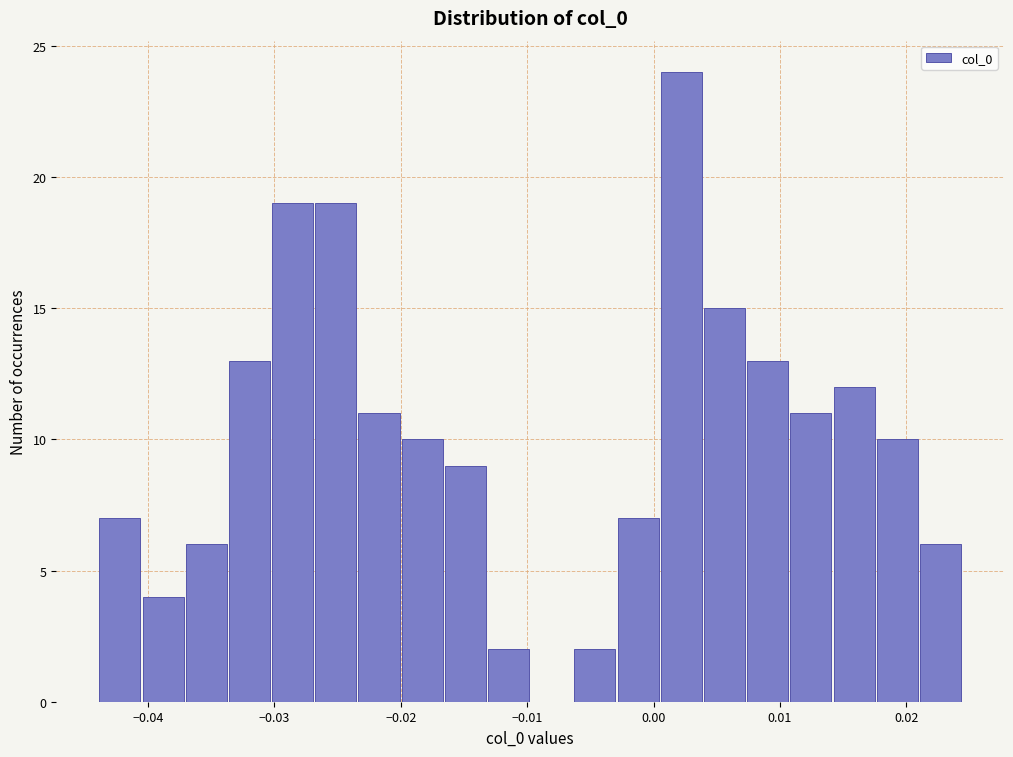

Around what value on the x-axis is the tallest bar? Give the approximate position of its centre, as read against the axis.

0.002